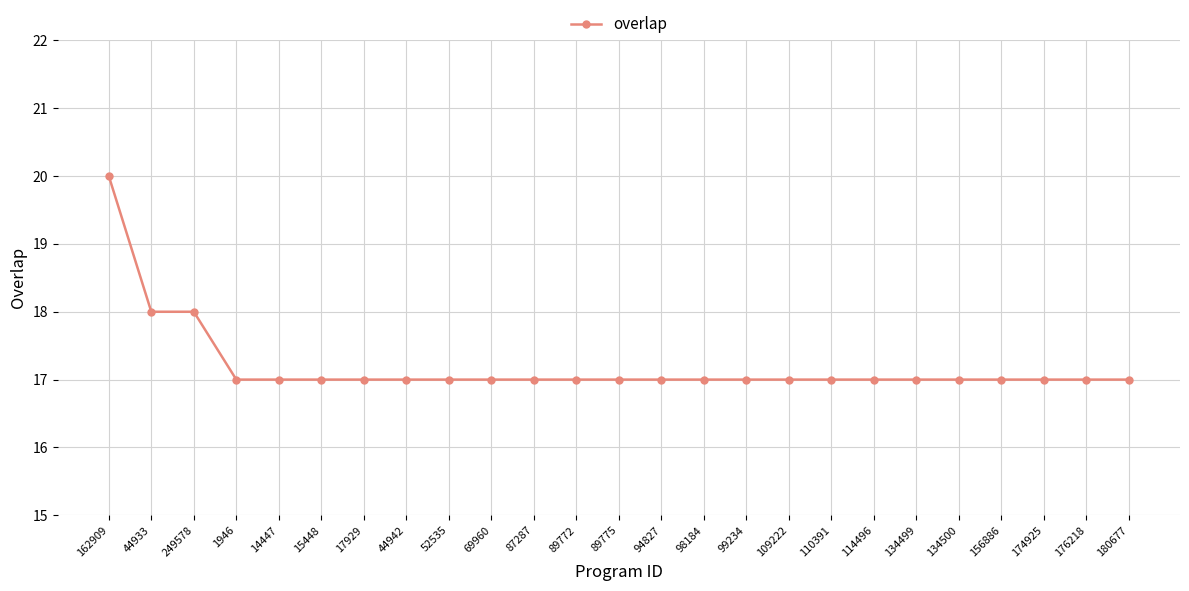

What is the label of the 6th point from the left?

15448